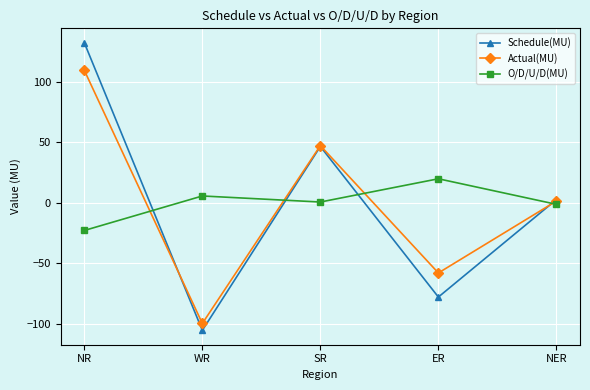

Reading left to right, extract all data points from this chart.

Schedule(MU): NR=132.3	WR=-105.3	SR=46.6	ER=-77.8	NER=2.7
Actual(MU): NR=109.5	WR=-99.6	SR=47.3	ER=-57.9	NER=1.5
O/D/U/D(MU): NR=-22.8	WR=5.7	SR=0.7	ER=19.9	NER=-1.2